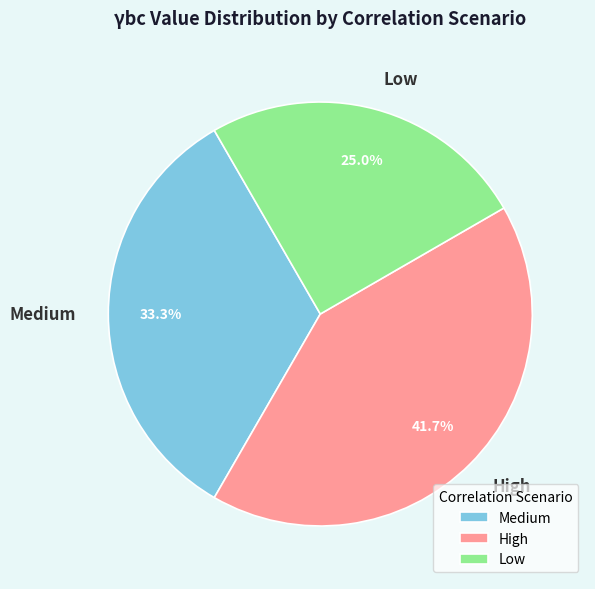

What is the smallest slice in the pie chart?

Low